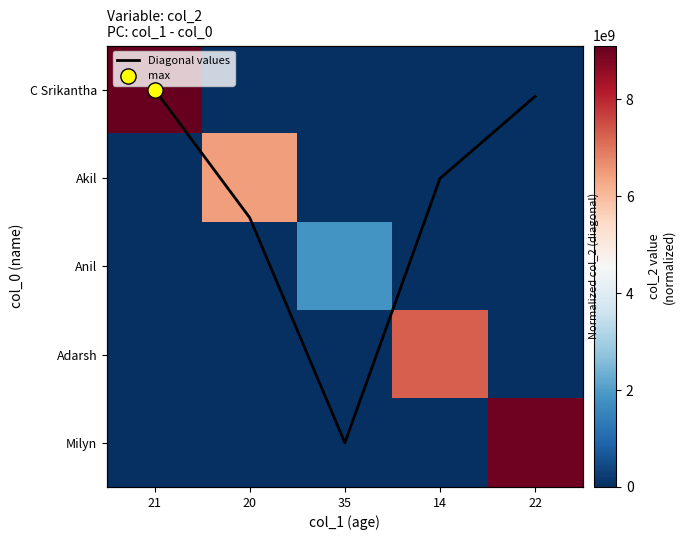

The Anil series shows 933336943.5 at 22. True or false?

False